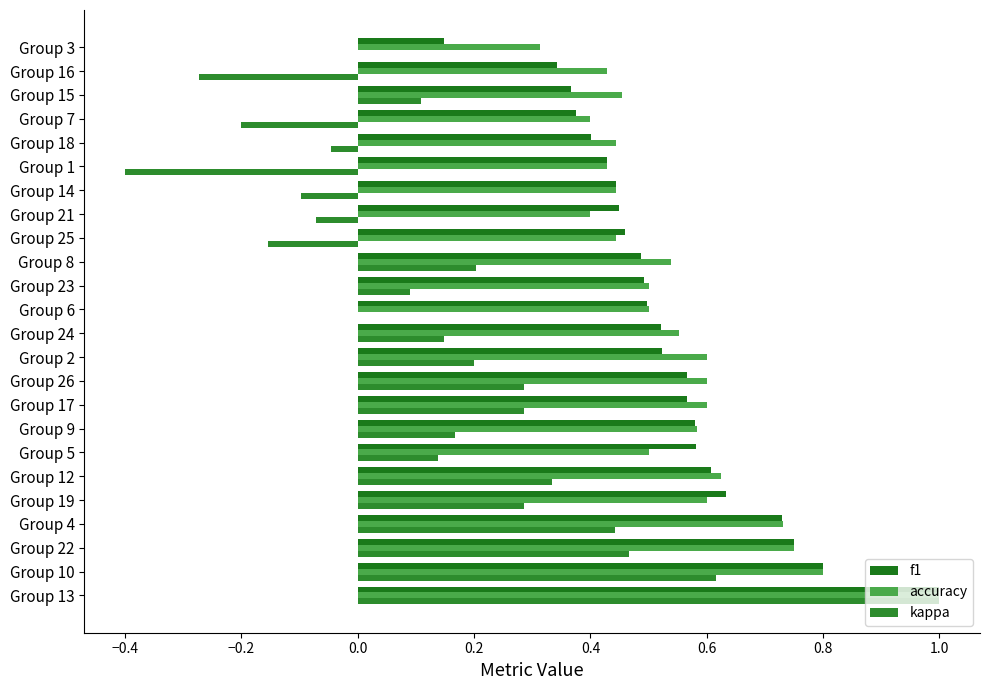

Count the number of data series in this chart.

3